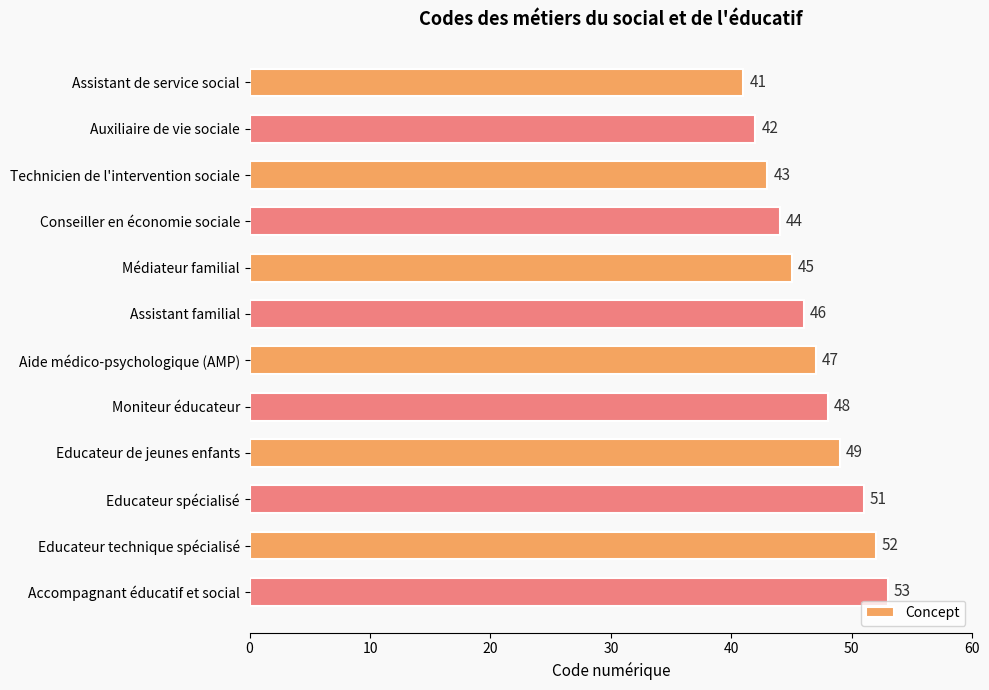

What is the difference between the maximum and minimum values?

12